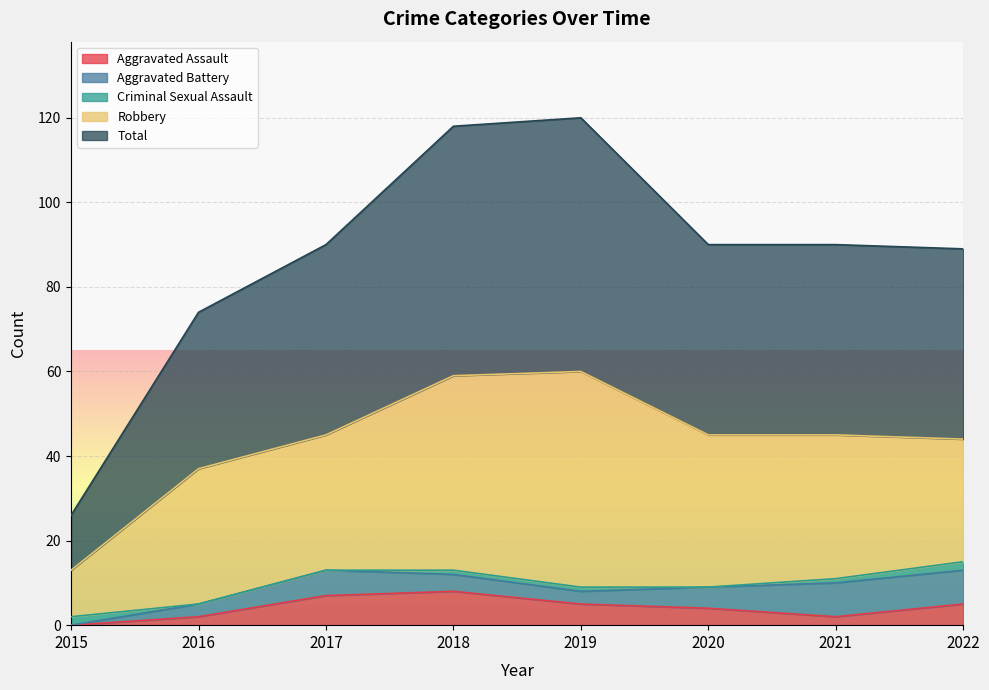

True or false: Criminal Sexual Assault and Aggravated Battery intersect in this chart.

True